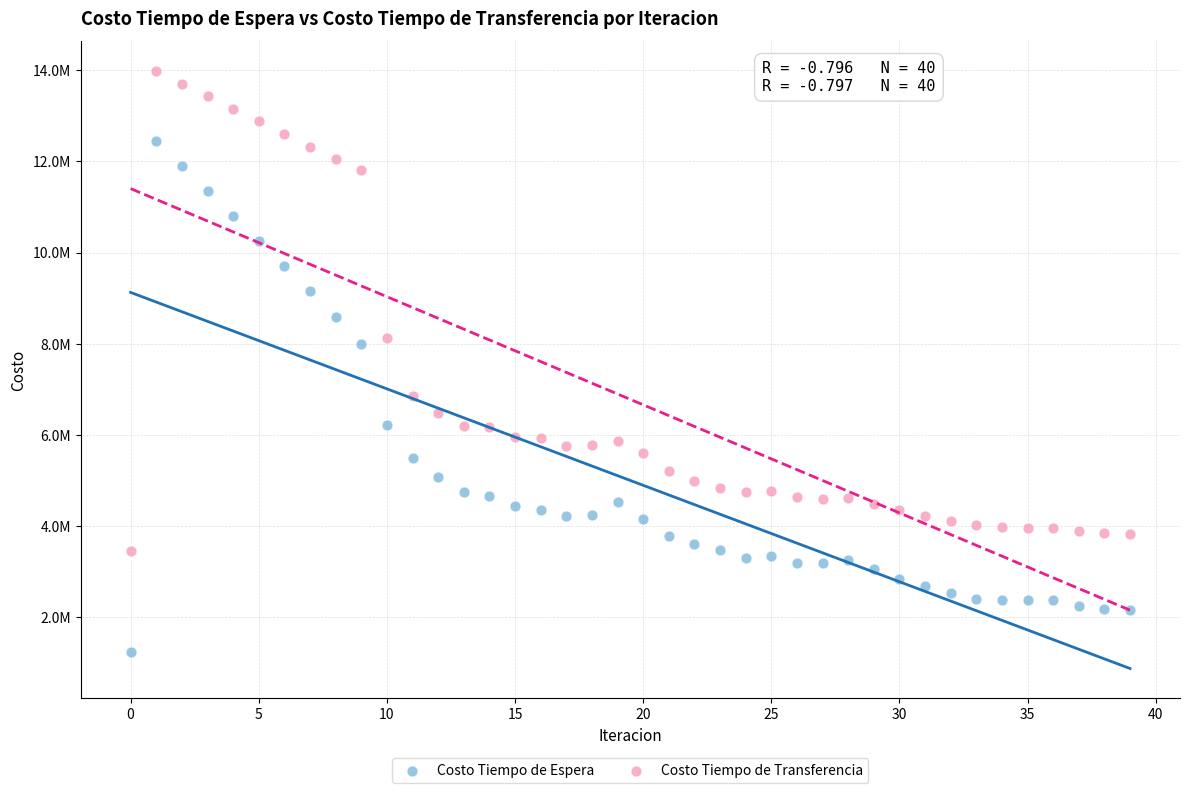

Which series contains the highest Y value?

Costo Tiempo de Transferencia